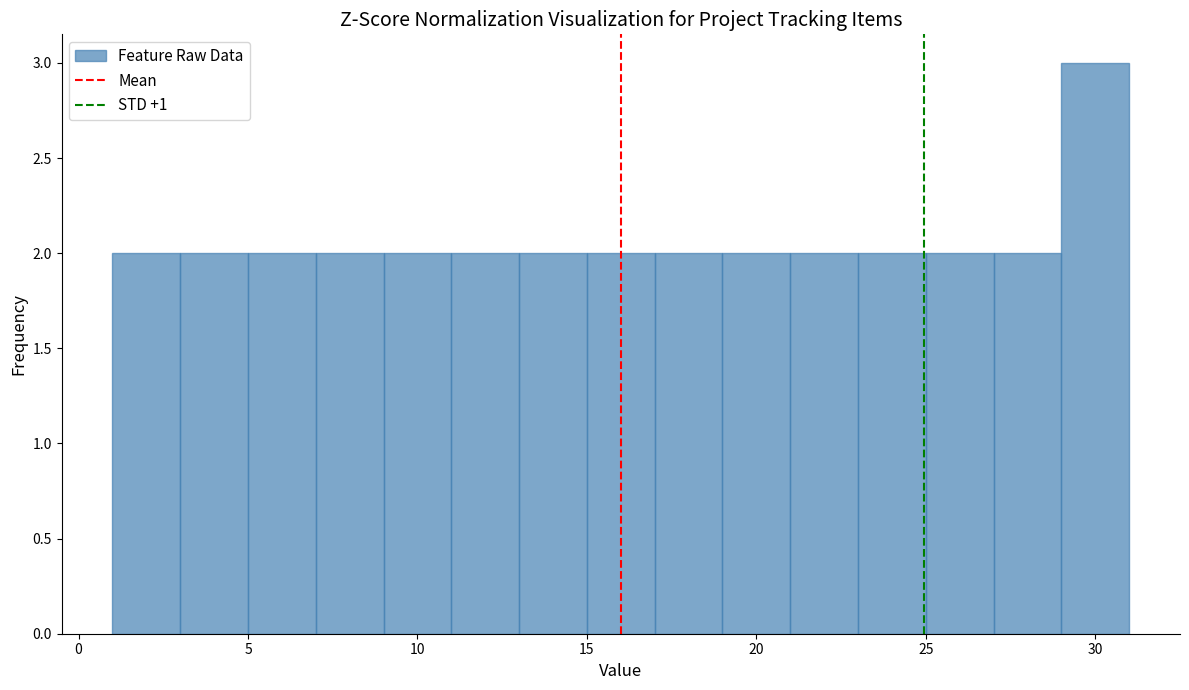

Reading left to right, transcribe this chart: for each bar, give the range it covers on the x-axis and its height. The values are not printed on the chart, so give them approximately, as read against the axis.

1 to 3: 2
3 to 5: 2
5 to 7: 2
7 to 9: 2
9 to 11: 2
11 to 13: 2
13 to 15: 2
15 to 17: 2
17 to 19: 2
19 to 21: 2
21 to 23: 2
23 to 25: 2
25 to 27: 2
27 to 29: 2
29 to 31: 3